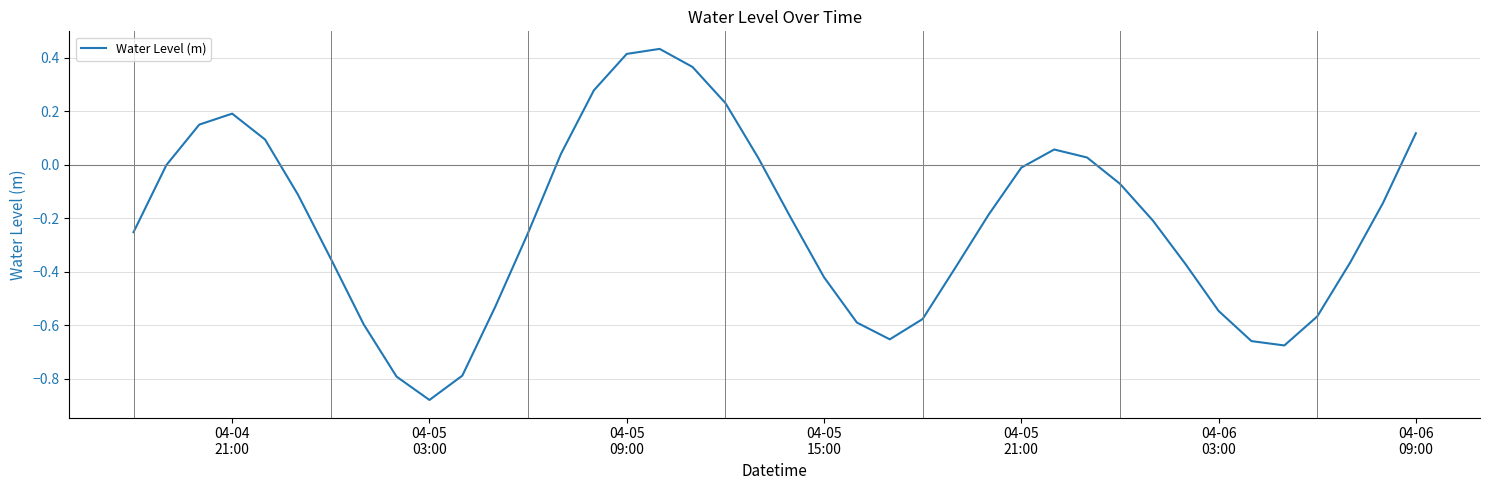

How many lines are shown in the chart?

1